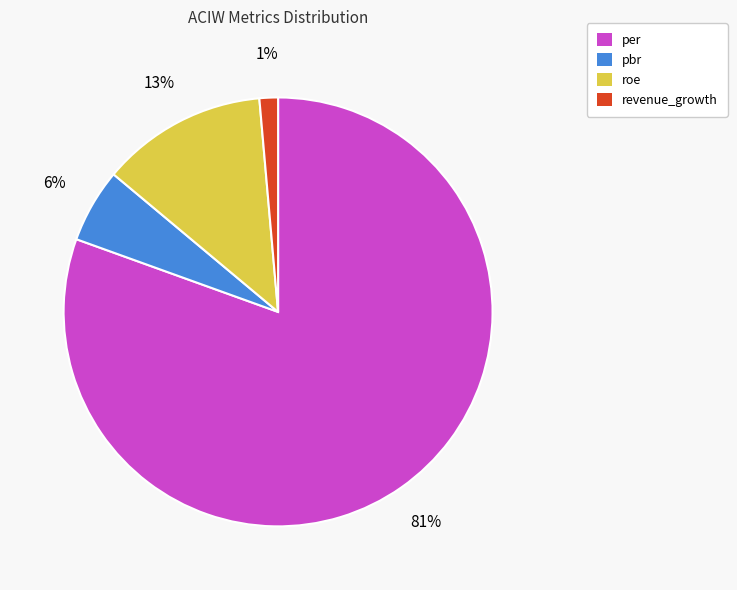

To the nearest percent, what is the combined percentage of per and roe?

93%